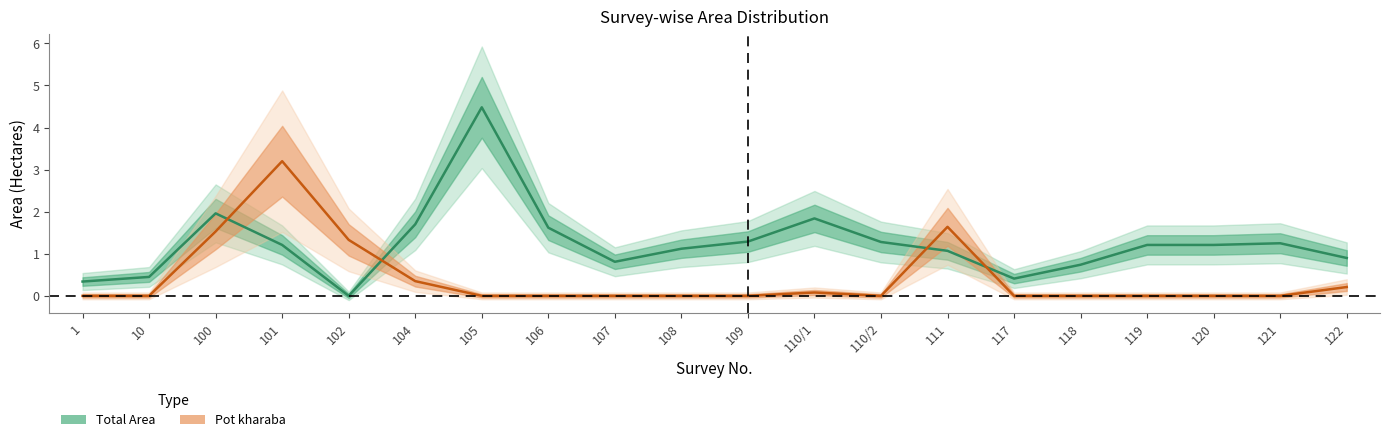

What is the label of the 9th point from the left?

107